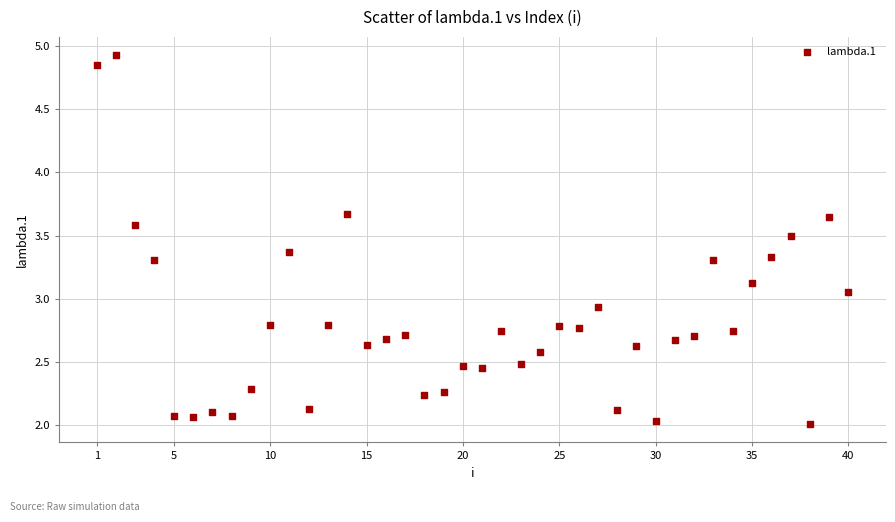

What is the range of X values (max minus min)?

39.0